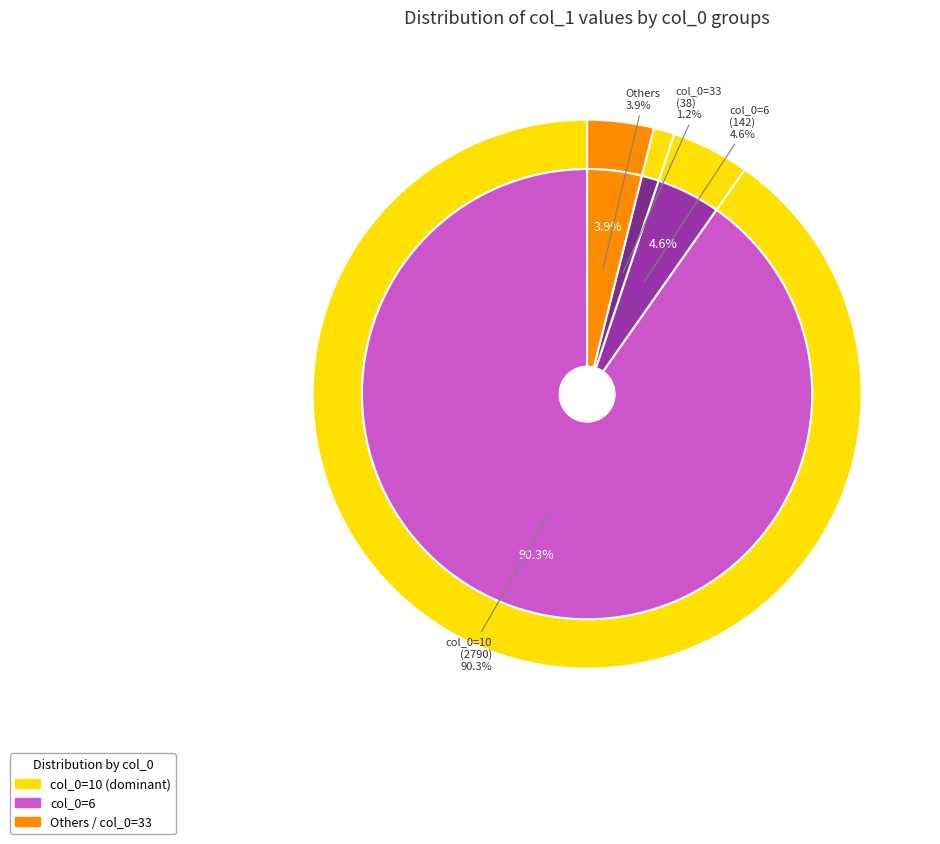

Is there a majority slice in this chart?

Yes